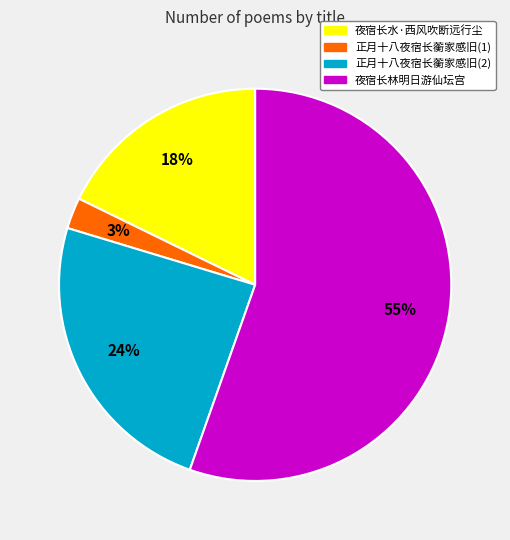

What percentage is the 夜宿长林明日游仙坛宫 slice, to the nearest percent?

55%